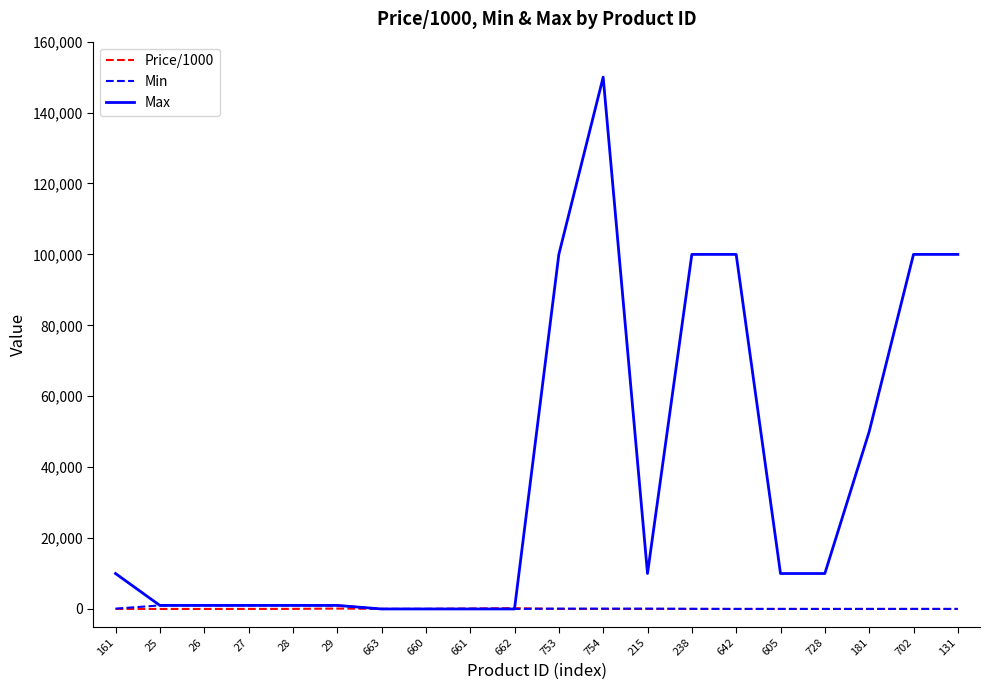

What are all the series names shown in the legend?

Price/1000, Min, Max